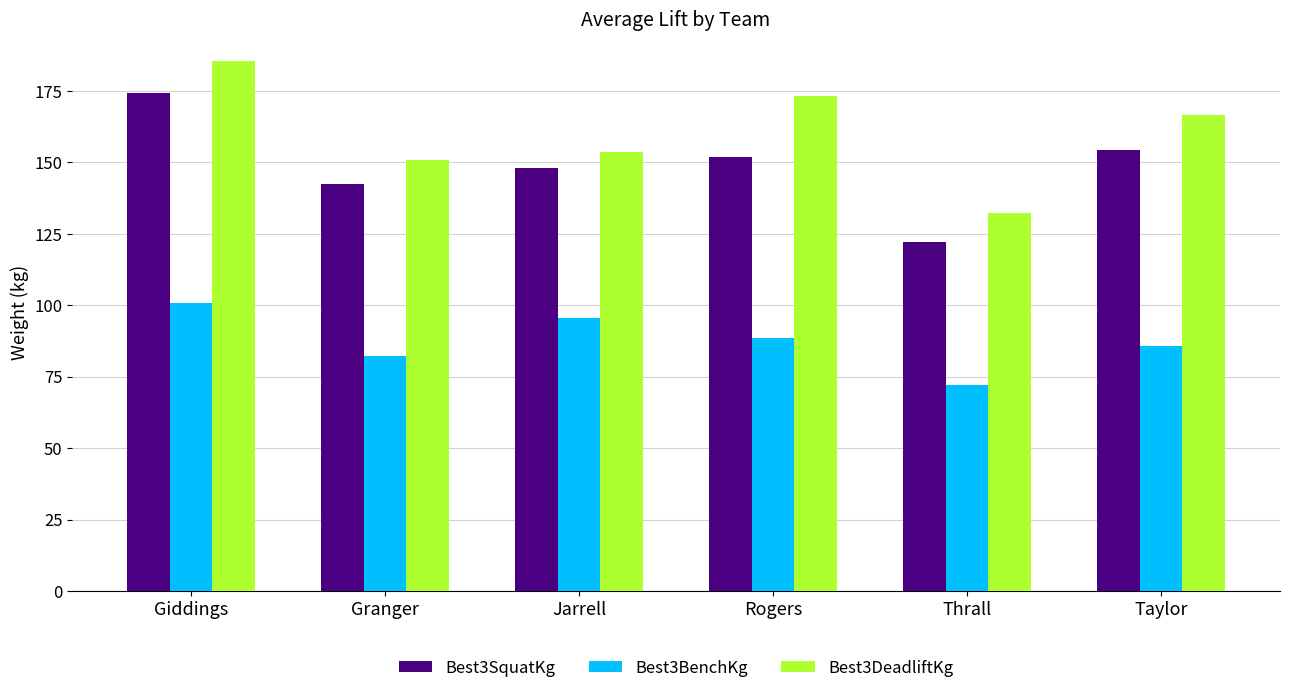

Which series changed the most between Giddings and Thrall?

Best3DeadliftKg